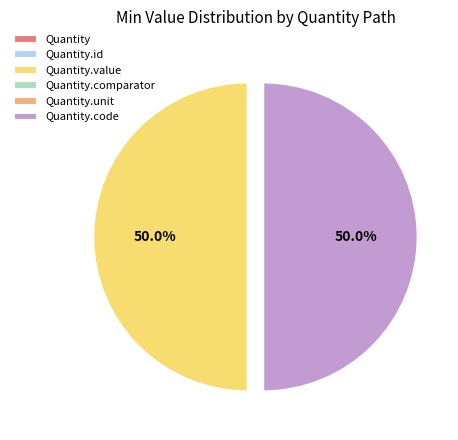

How many segments does this pie chart have?

6